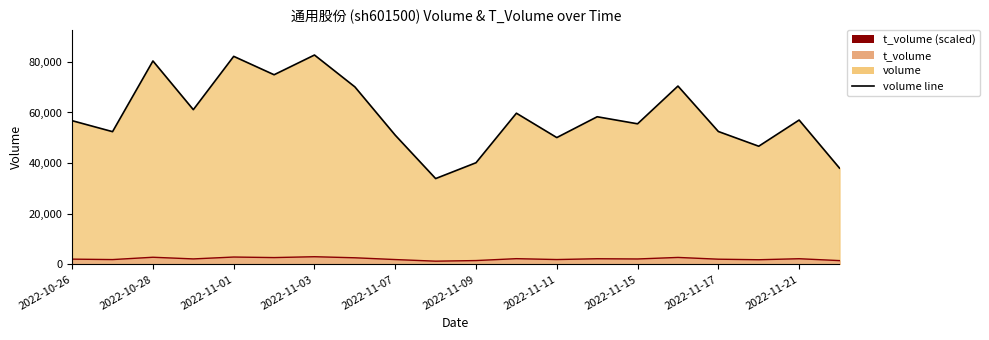

In t_volume, how many points are lower than both neighbors (excluding endpoints)?

7